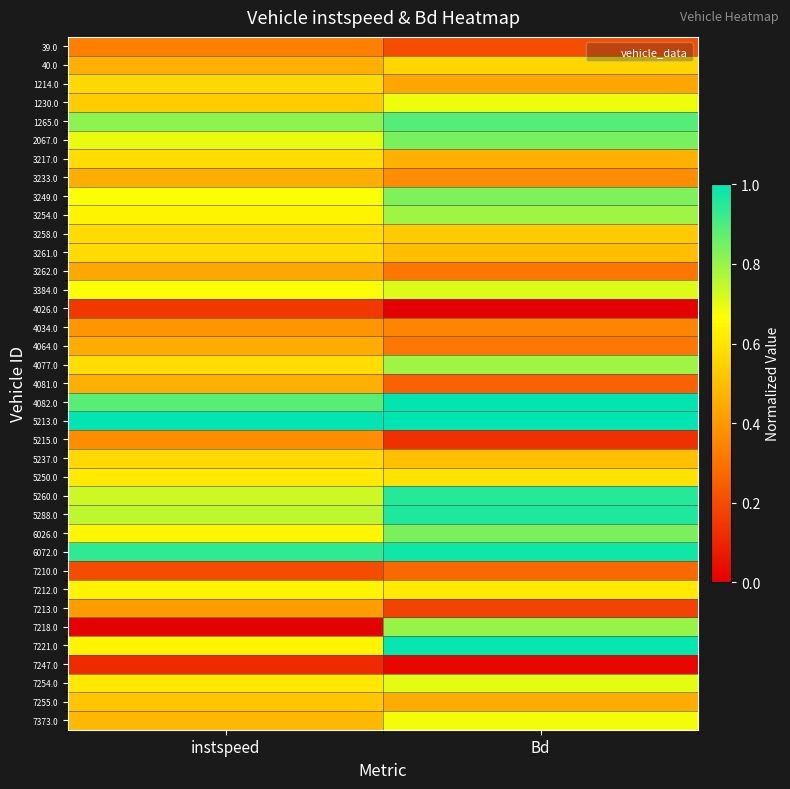

Reading left to right, what are all the values shown in this chart?

39.0: instspeed=0.3	Bd=0.2
40.0: instspeed=0.5	Bd=0.6
1214.0: instspeed=0.6	Bd=0.4
1230.0: instspeed=0.5	Bd=0.7
1265.0: instspeed=0.8	Bd=0.9
2067.0: instspeed=0.7	Bd=0.8
3217.0: instspeed=0.6	Bd=0.5
3233.0: instspeed=0.5	Bd=0.4
3249.0: instspeed=0.7	Bd=0.8
3254.0: instspeed=0.6	Bd=0.8
3258.0: instspeed=0.6	Bd=0.5
3261.0: instspeed=0.6	Bd=0.5
3262.0: instspeed=0.4	Bd=0.3
3384.0: instspeed=0.7	Bd=0.7
4026.0: instspeed=0.1	Bd=0.0
4034.0: instspeed=0.4	Bd=0.3
4064.0: instspeed=0.5	Bd=0.3
4077.0: instspeed=0.6	Bd=0.8
4081.0: instspeed=0.5	Bd=0.3
4082.0: instspeed=0.9	Bd=1.0
5213.0: instspeed=1.0	Bd=1.0
5215.0: instspeed=0.4	Bd=0.1
5237.0: instspeed=0.6	Bd=0.5
5250.0: instspeed=0.6	Bd=0.6
5260.0: instspeed=0.7	Bd=1.0
5288.0: instspeed=0.8	Bd=1.0
6026.0: instspeed=0.6	Bd=0.8
6072.0: instspeed=0.9	Bd=1.0
7210.0: instspeed=0.2	Bd=0.3
7212.0: instspeed=0.6	Bd=0.6
7213.0: instspeed=0.4	Bd=0.2
7218.0: instspeed=0.0	Bd=0.8
7221.0: instspeed=0.6	Bd=1.0
7247.0: instspeed=0.1	Bd=0.0
7254.0: instspeed=0.6	Bd=0.7
7255.0: instspeed=0.5	Bd=0.5
7373.0: instspeed=0.5	Bd=0.7